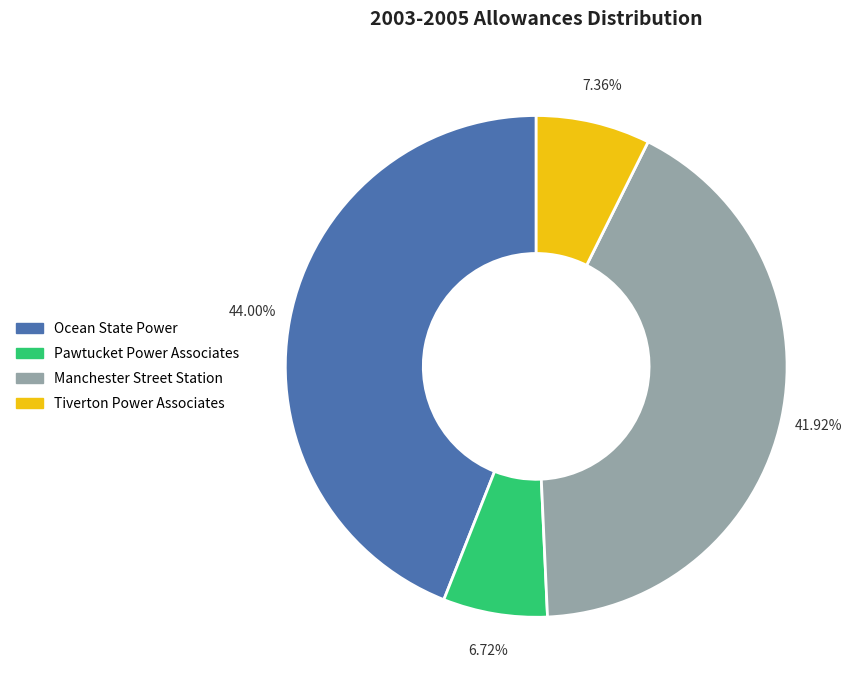

Rank the categories by value from lowest to highest.

Pawtucket Power Associates, Tiverton Power Associates, Manchester Street Station, Ocean State Power